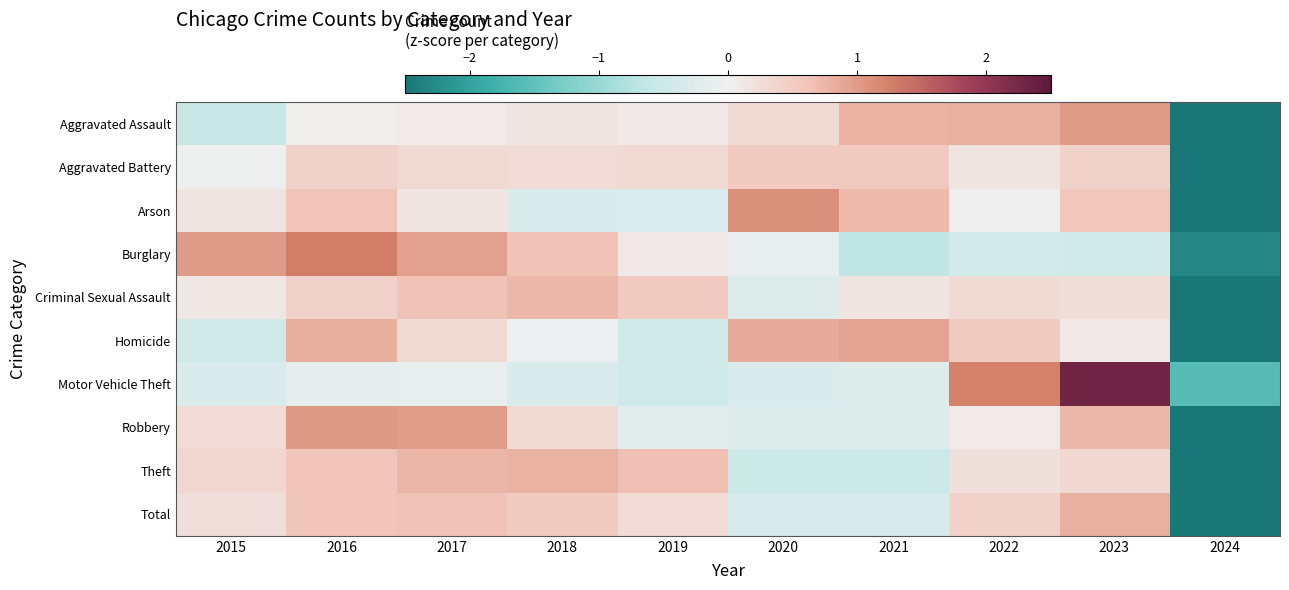

Which series changed the most between 2018 and 2020?

Arson